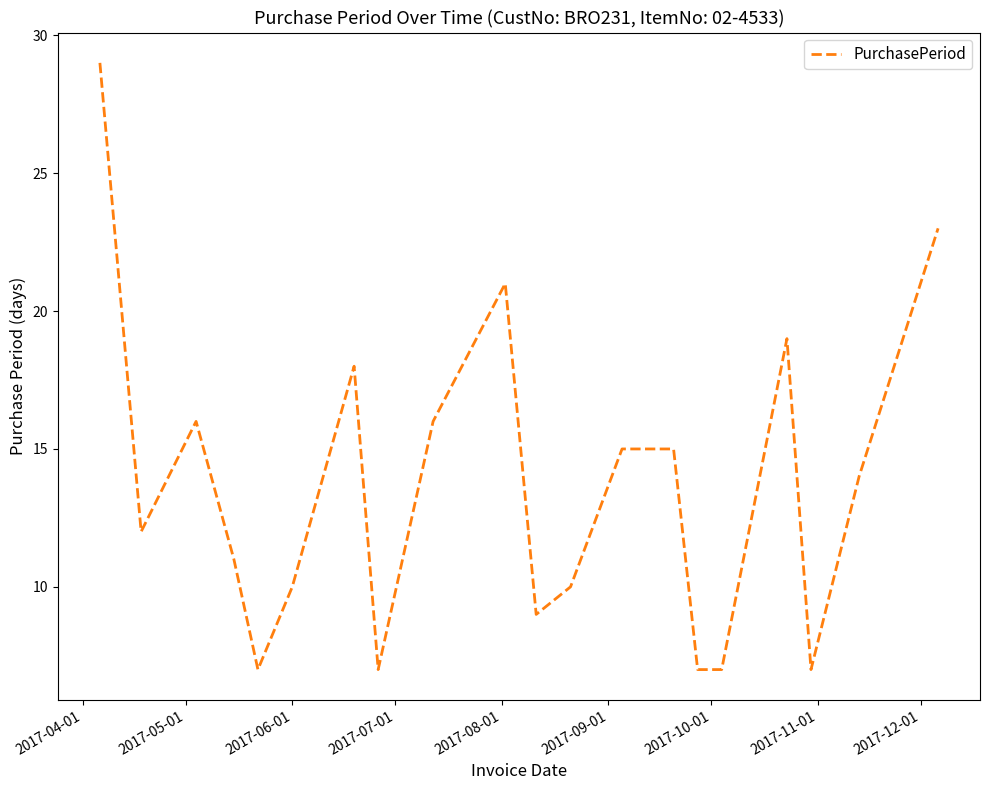

What is the greatest value displayed?

29